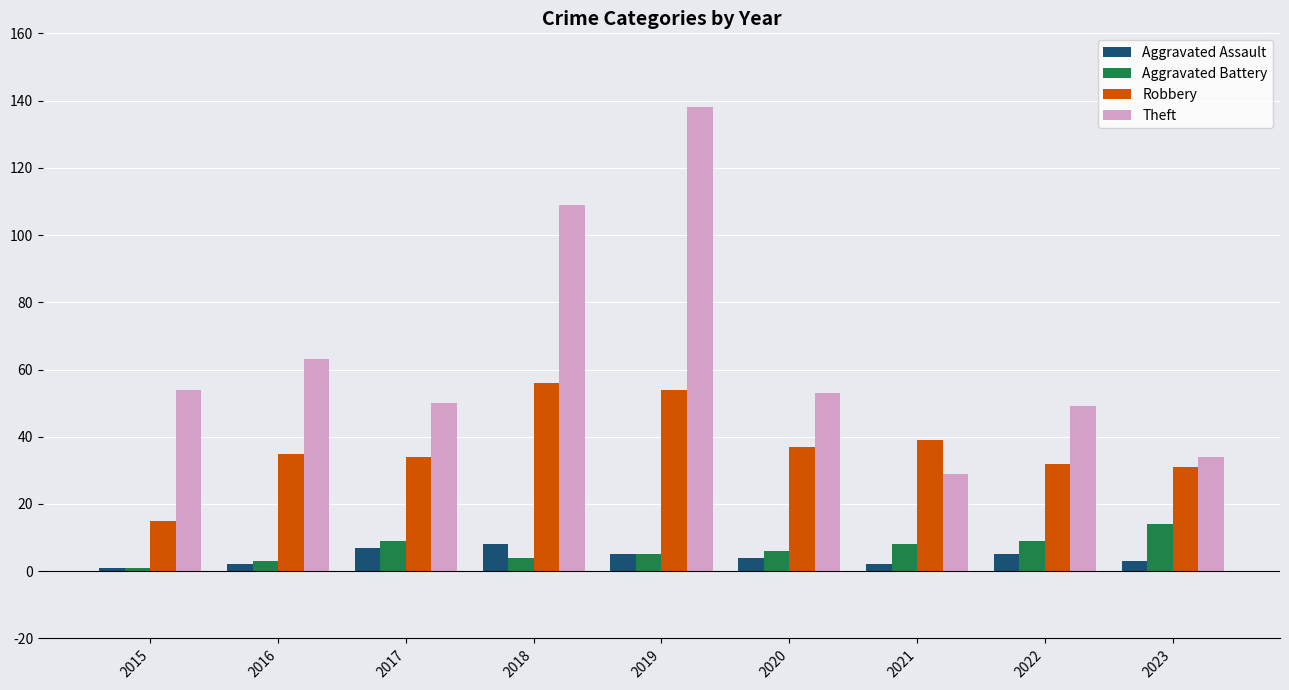

List the series in order of their peak value, lowest first.

Aggravated Assault, Aggravated Battery, Robbery, Theft